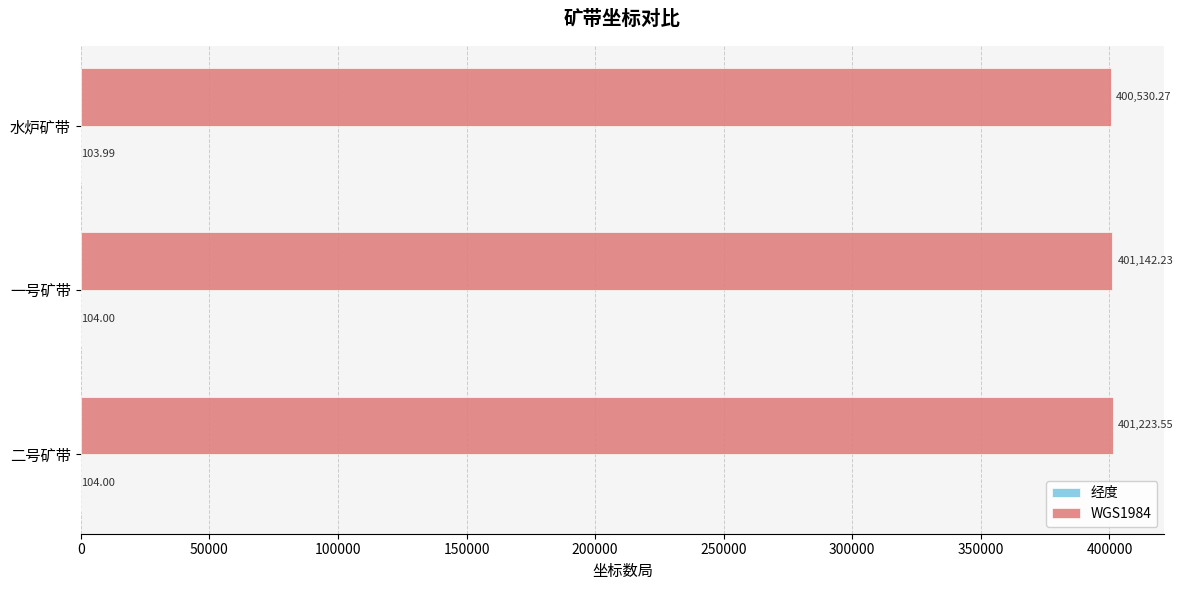

What is the sum of all WGS1984 values?

1202896.1